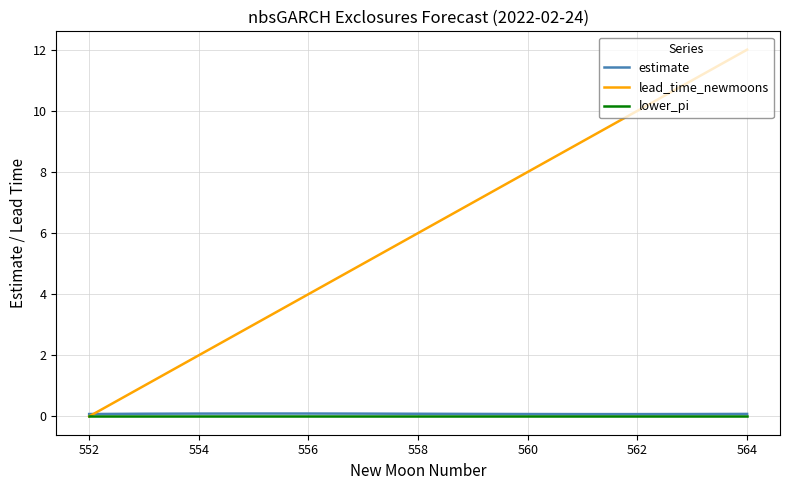

What is the maximum value for lead_time_newmoons?

12.0